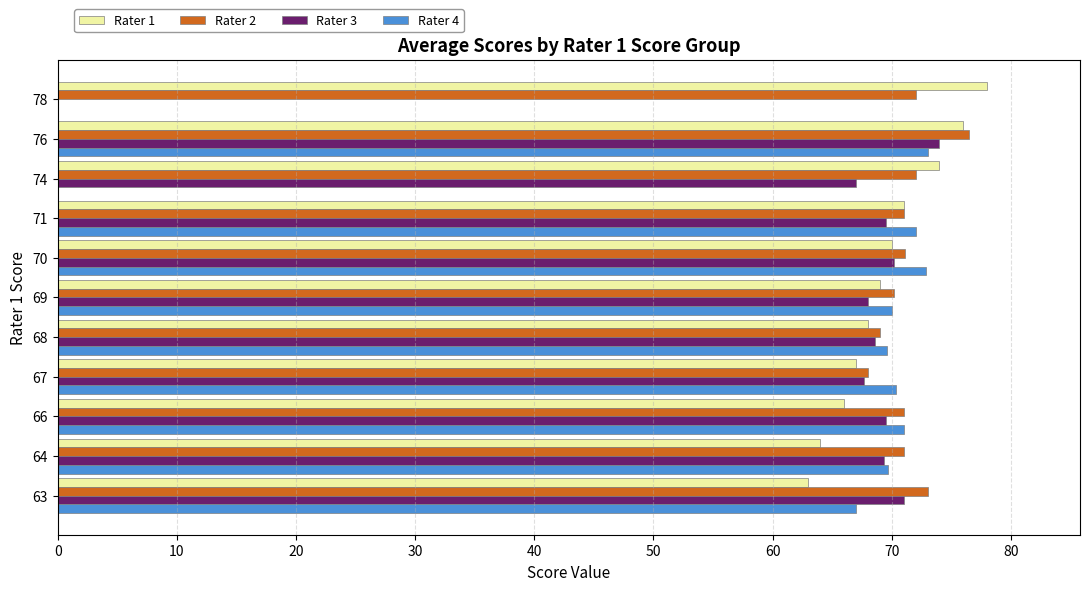

At which category is the sum across all series the highest?

76